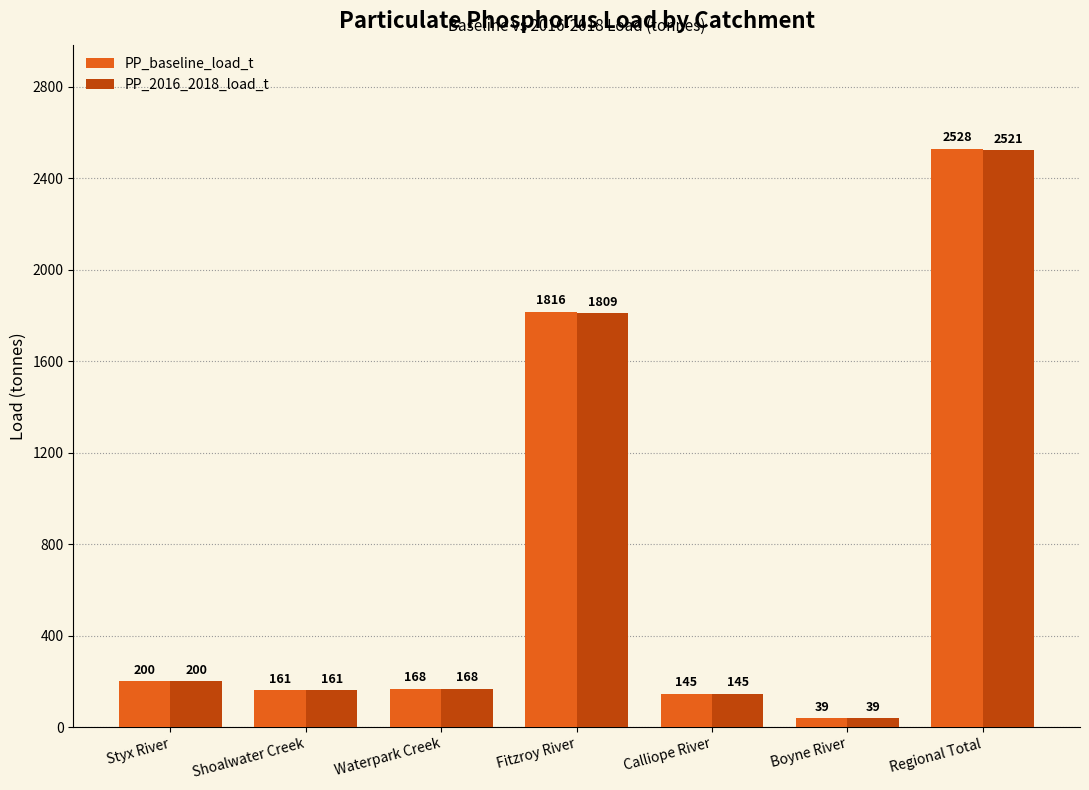

What position from the left is Shoalwater Creek?

2